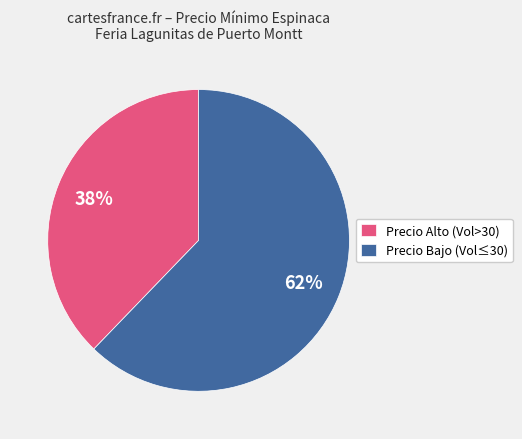

How many slices are in this pie chart?

2